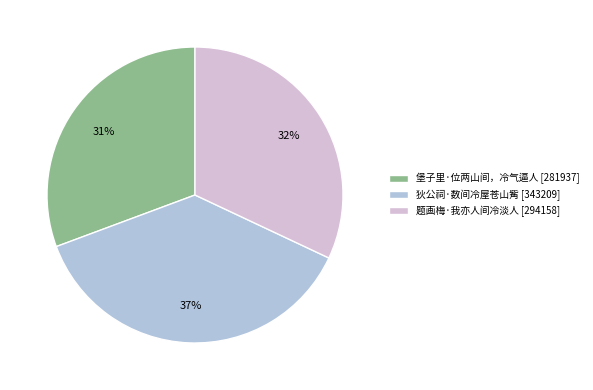

Is there a majority slice in this chart?

No